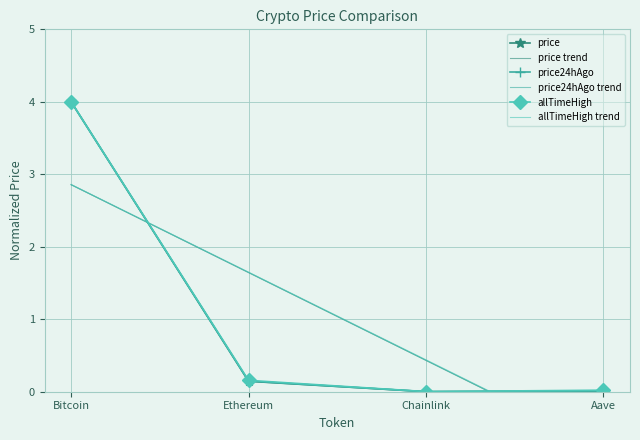

What position from the right is Chainlink?

2